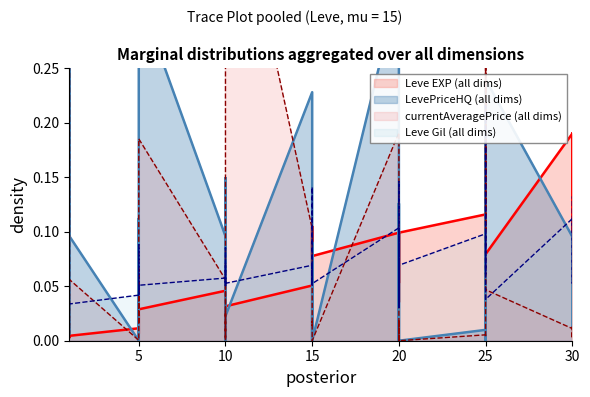

Reading left to right, list all the values displayed in this chart.

Leve EXP: 1=0.0	1=0.0	1=0.0	1=0.0	1=0.0	1=0.0	5=0.0	5=0.0	5=0.0	5=0.0	5=0.0	5=0.0	10=0.0	10=0.0	10=0.1	10=0.0	10=0.0	10=0.0	15=0.1	15=0.1	15=0.1	15=0.1	15=0.1	15=0.1	20=0.1	20=0.1	20=0.1	20=0.1	20=0.0	20=0.1	25=0.1	25=0.1	25=0.1	25=0.2	25=0.2	25=0.1	30=0.2	30=0.2	30=0.1	30=0.2
Leve Gil: 1=0.0	1=0.0	1=0.0	1=0.0	1=0.0	1=0.0	5=0.0	5=0.1	5=0.1	5=0.0	5=0.1	5=0.1	10=0.1	10=0.1	10=0.1	10=0.1	10=0.1	10=0.1	15=0.1	15=0.1	15=0.1	15=0.1	15=0.1	15=0.1	20=0.1	20=0.0	20=0.1	20=0.1	20=0.0	20=0.1	25=0.1	25=0.1	25=0.1	25=0.1	25=0.2	25=0.0	30=0.1	30=0.1	30=0.1	30=0.1
LevePriceHQ: 1=0.0	1=0.4	1=0.0	1=0.0	1=0.0	1=0.1	5=0.0	5=0.0	5=0.1	5=0.0	5=0.0	5=0.3	10=0.1	10=0.0	10=0.0	10=0.1	10=0.0	10=0.0	15=0.2	15=0.0	15=0.1	15=0.0	15=0.0	15=0.0	20=0.3	20=0.0	20=0.0	20=0.1	20=0.0	20=0.0	25=0.0	25=0.0	25=0.0	25=0.2	25=0.0	25=0.2	30=0.1	30=0.0	30=0.0	30=0.0